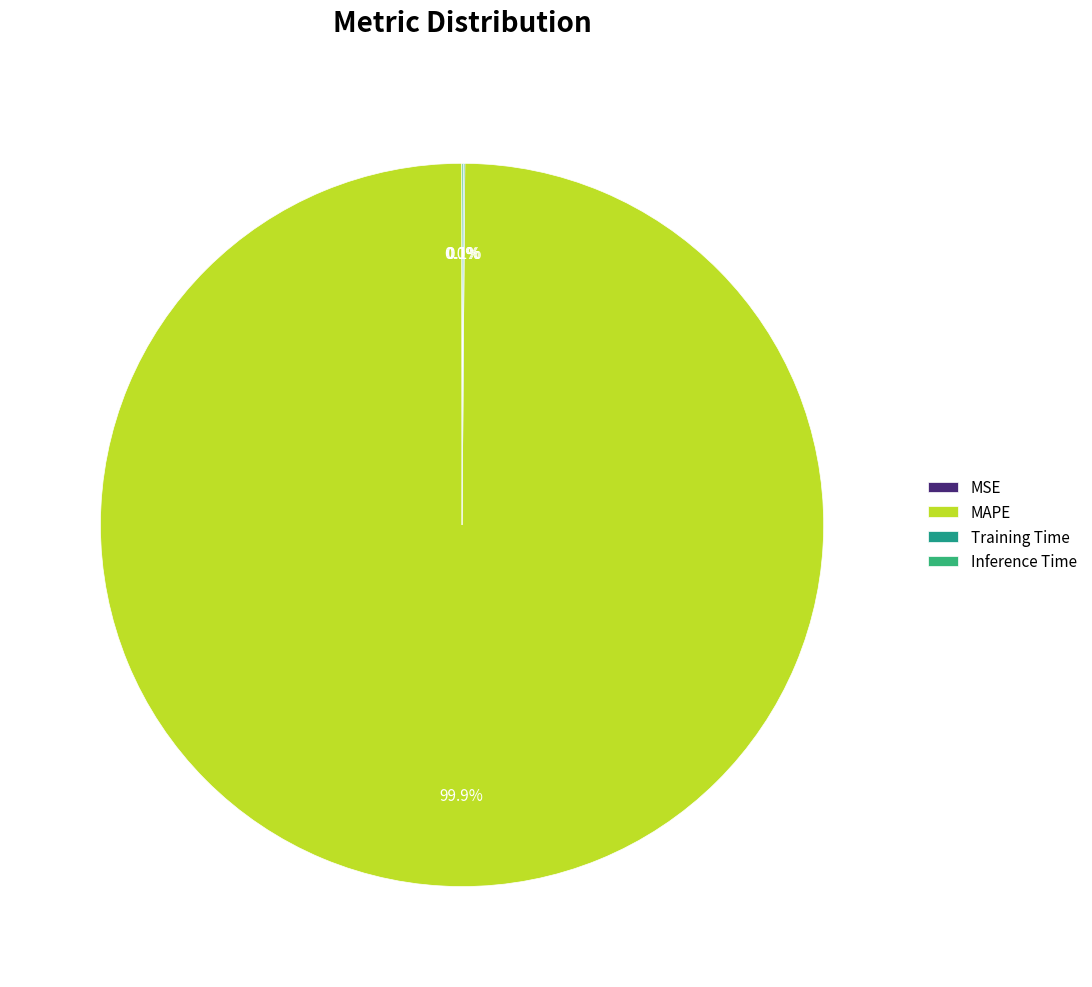

How many slices are in this pie chart?

4